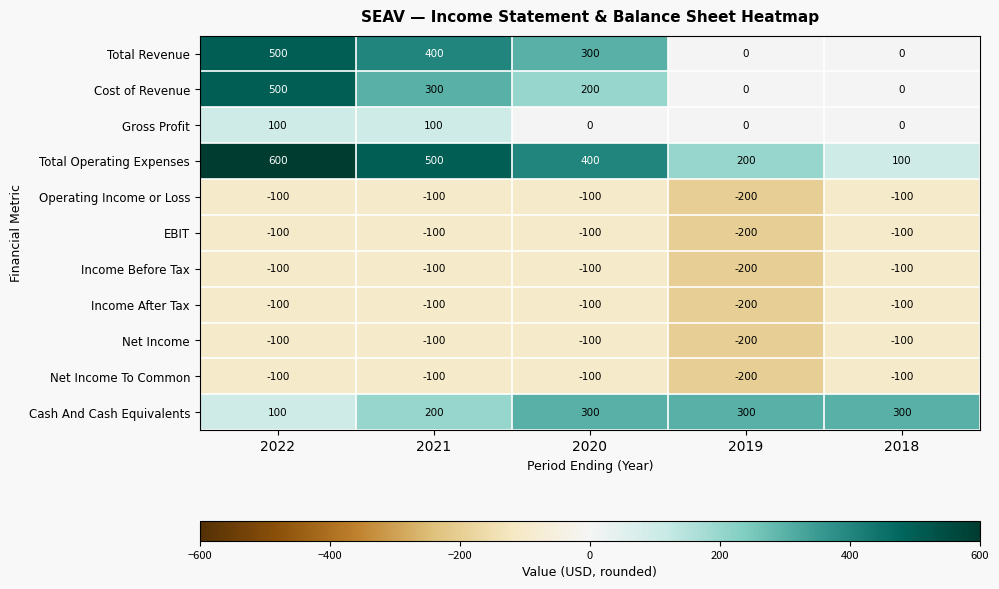

At which category does the chart reach its peak across all series?

2022